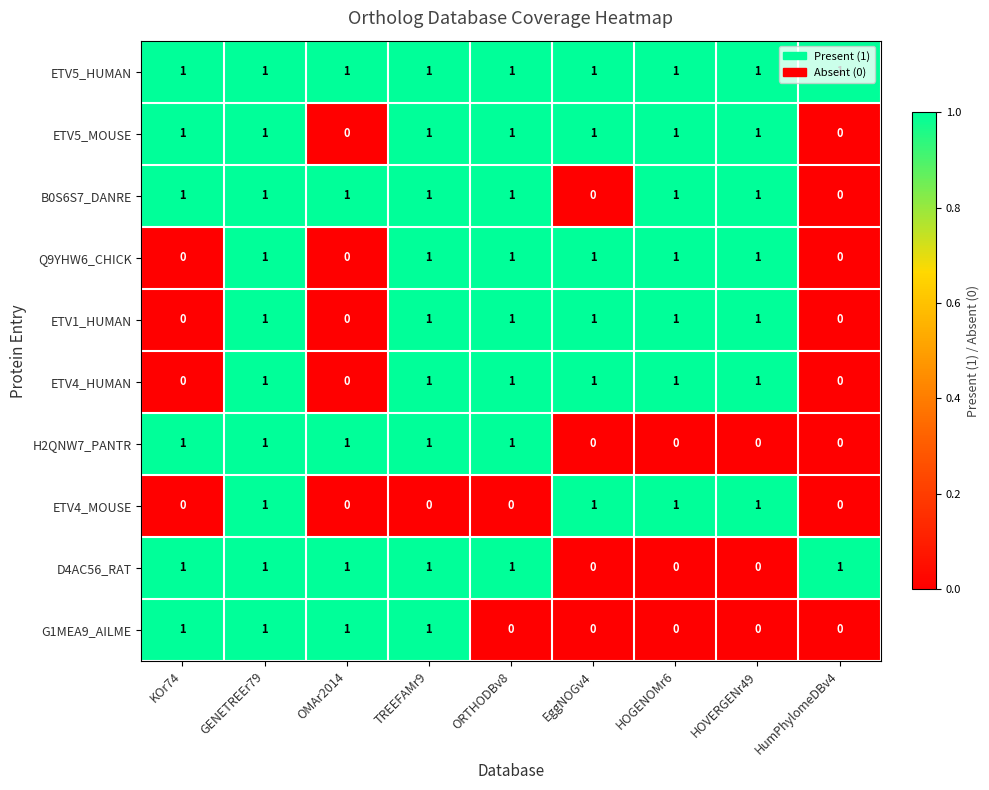

What is the difference between the highest and lowest values at KOr74?

1